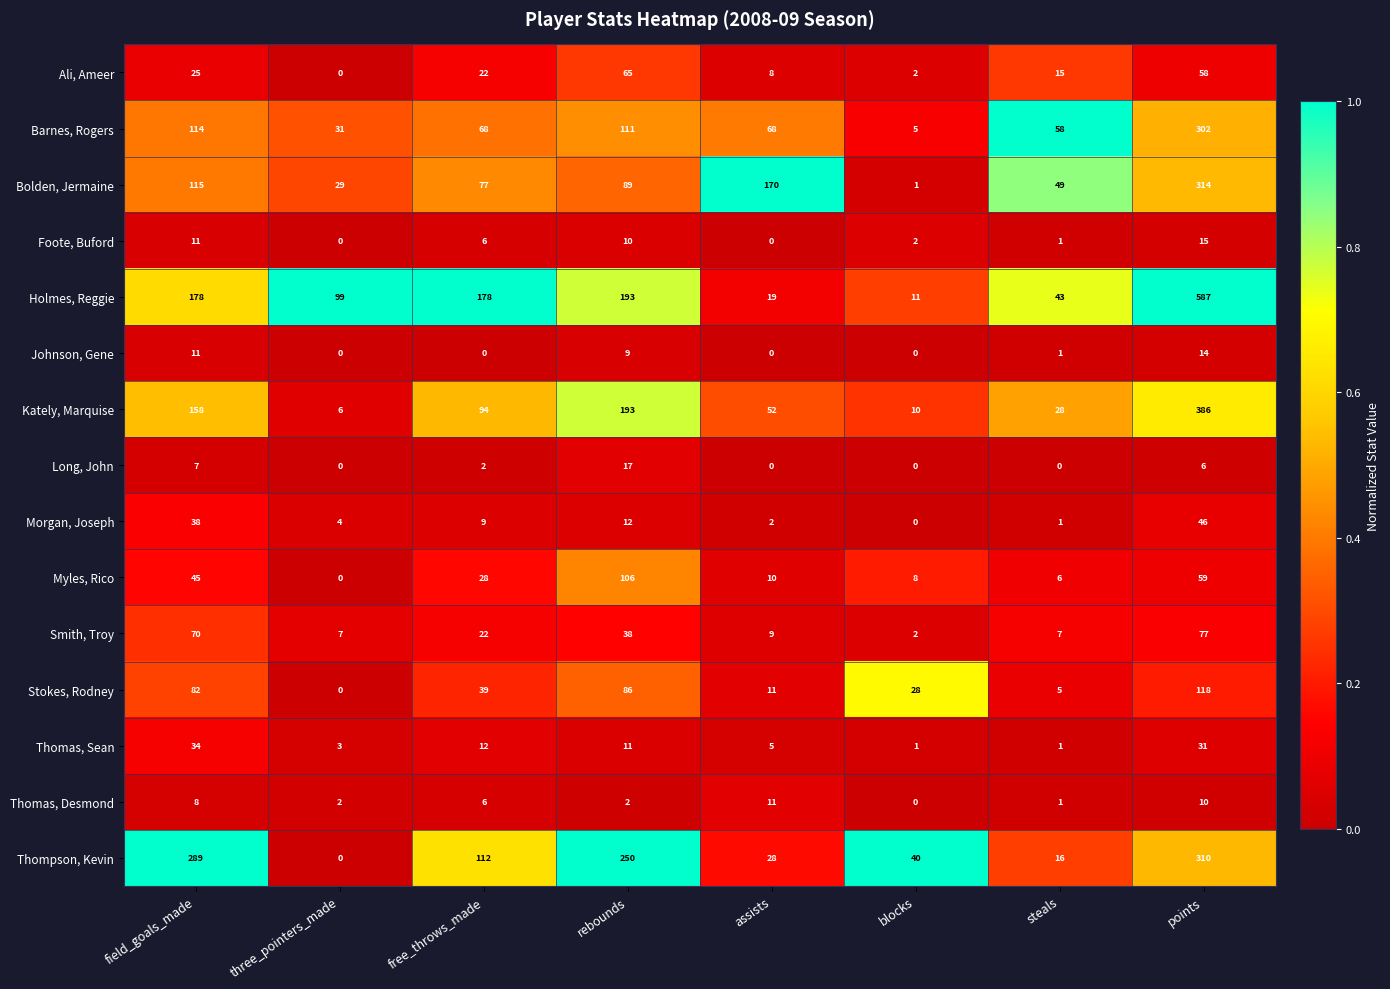

At how many categories does at least one series exceed 0?

8